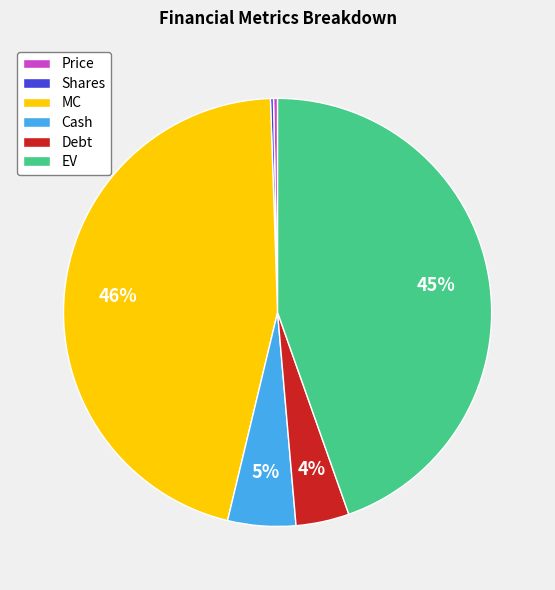

Does any single category account for the majority?

No